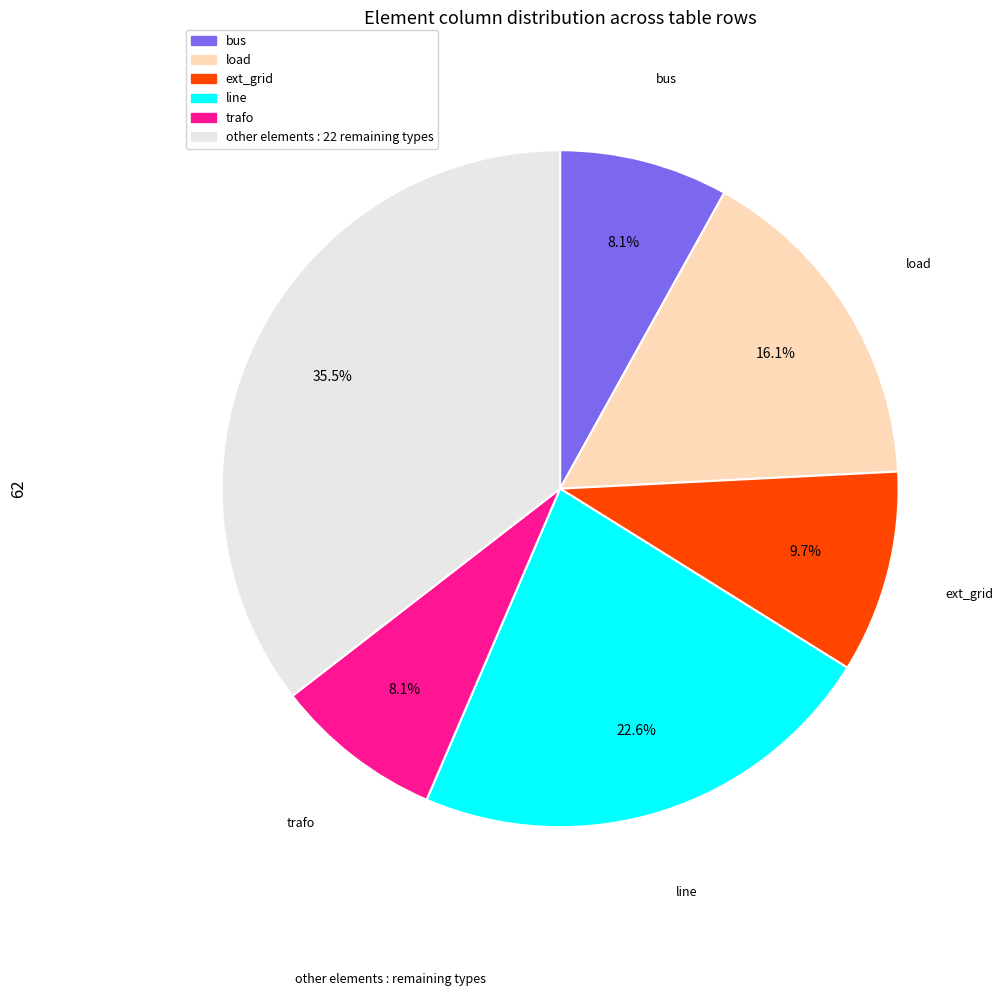

Is there a majority slice in this chart?

No